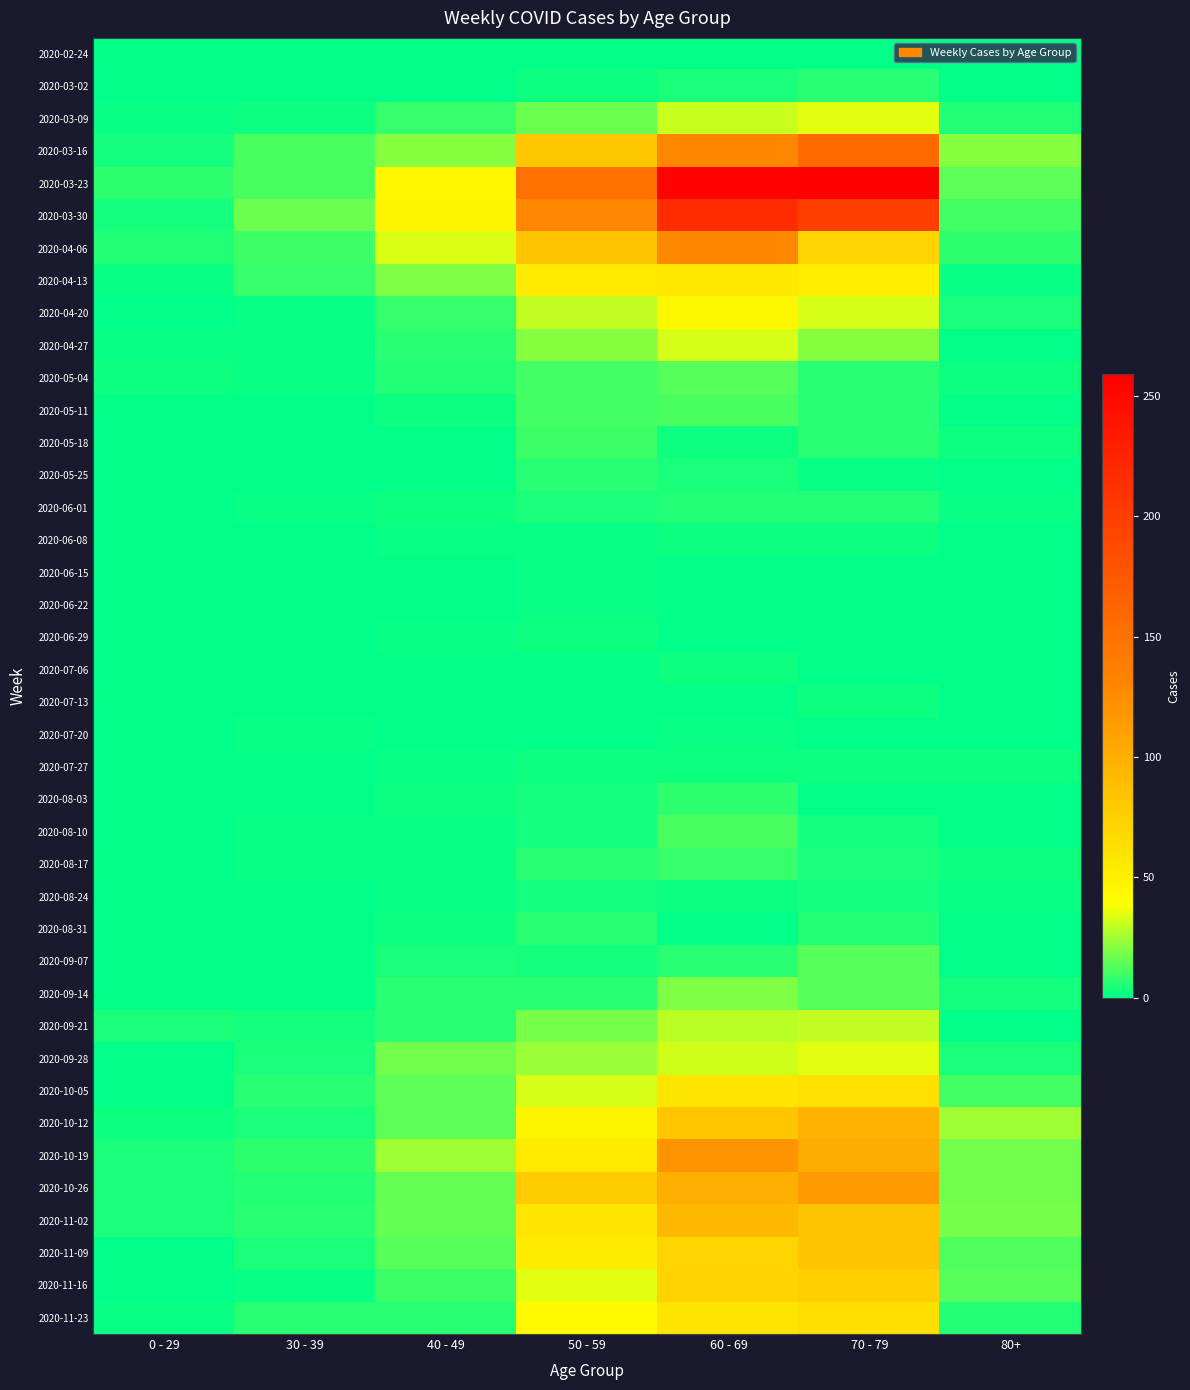

Rank the series by their maximum value, from highest to lowest.

2020-03-23, 2020-03-30, 2020-03-16, 2020-04-06, 2020-10-19, 2020-10-26, 2020-10-12, 2020-11-02, 2020-11-09, 2020-11-16, 2020-11-23, 2020-10-05, 2020-04-13, 2020-04-20, 2020-03-09, 2020-09-28, 2020-04-27, 2020-09-21, 2020-09-14, 2020-05-04, 2020-09-07, 2020-05-11, 2020-08-10, 2020-05-18, 2020-08-17, 2020-08-03, 2020-03-02, 2020-05-25, 2020-08-31, 2020-06-01, 2020-08-24, 2020-06-08, 2020-06-29, 2020-07-06, 2020-07-13, 2020-07-27, 2020-06-15, 2020-06-22, 2020-07-20, 2020-02-24